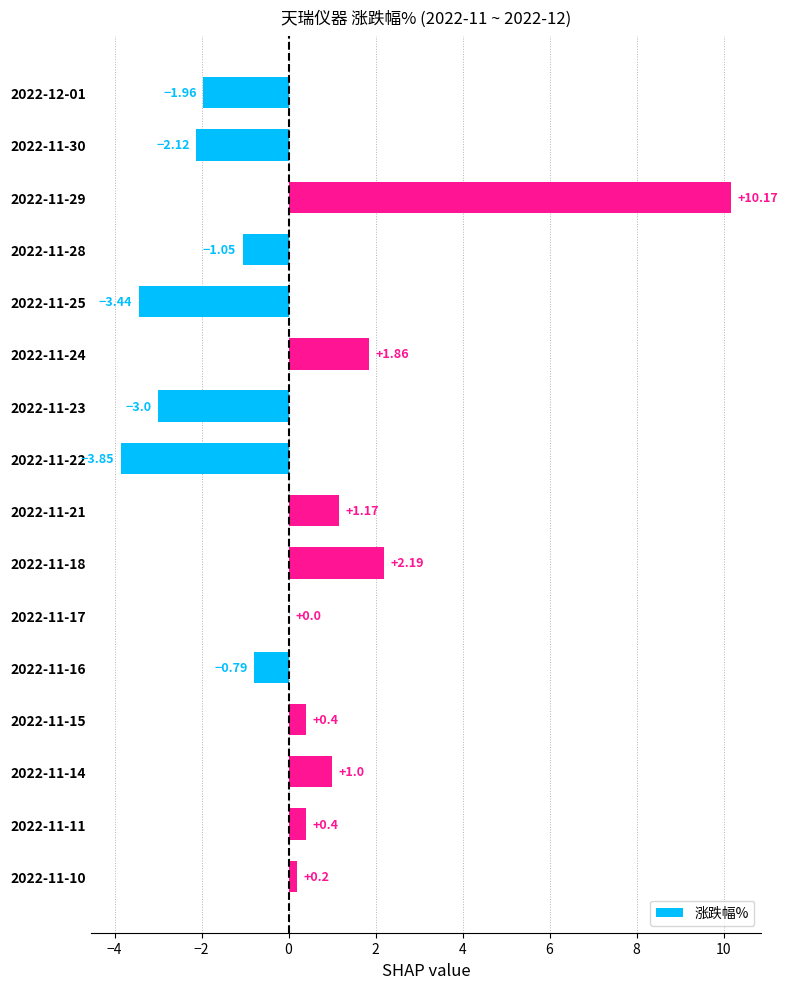

What is the change in value from 2022-11-24 to 2022-11-18?

+0.3